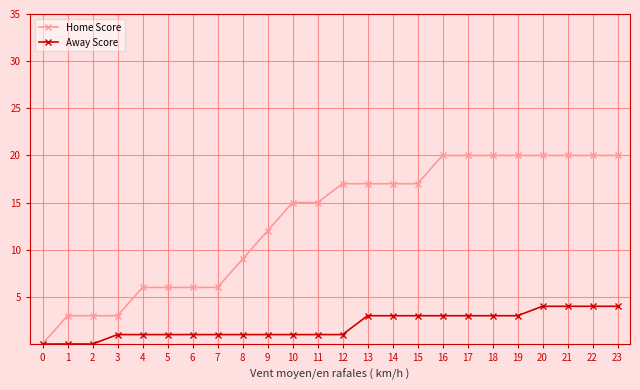

List the series in order of their peak value, lowest first.

Away Score, Home Score